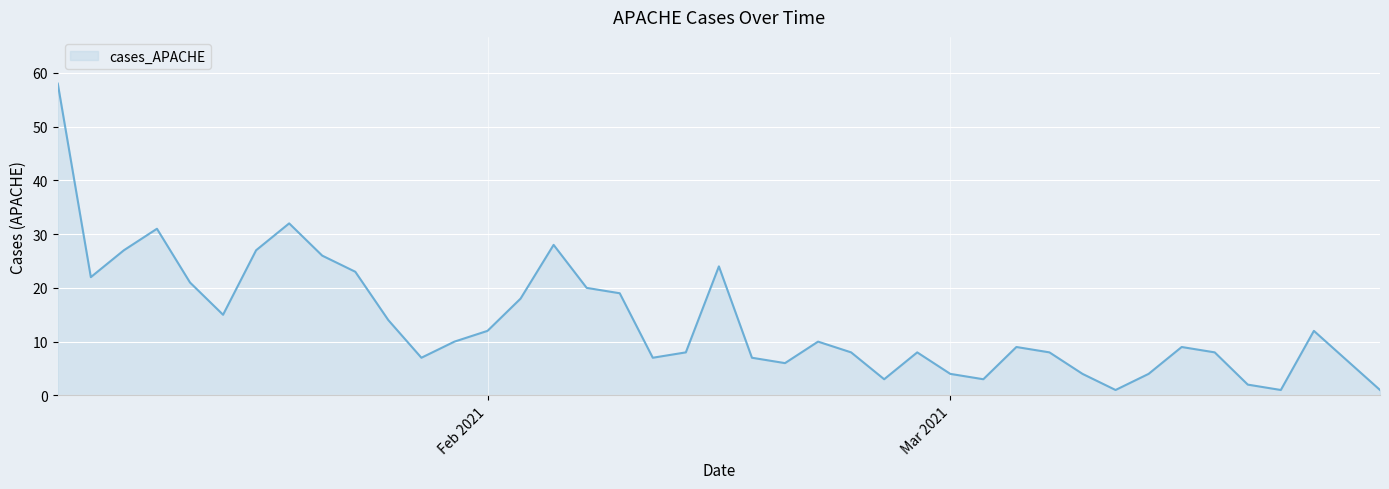

What is the greatest value displayed?

58